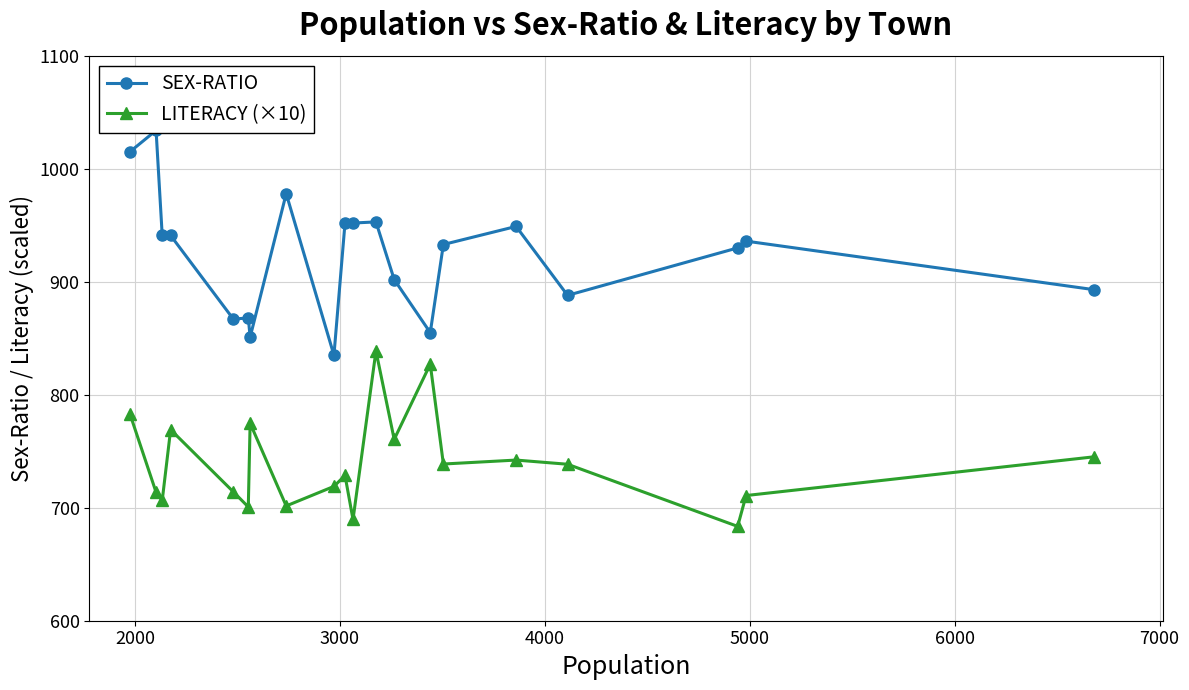

How many interior local peaks does the LITERACY (×10) series have?

6